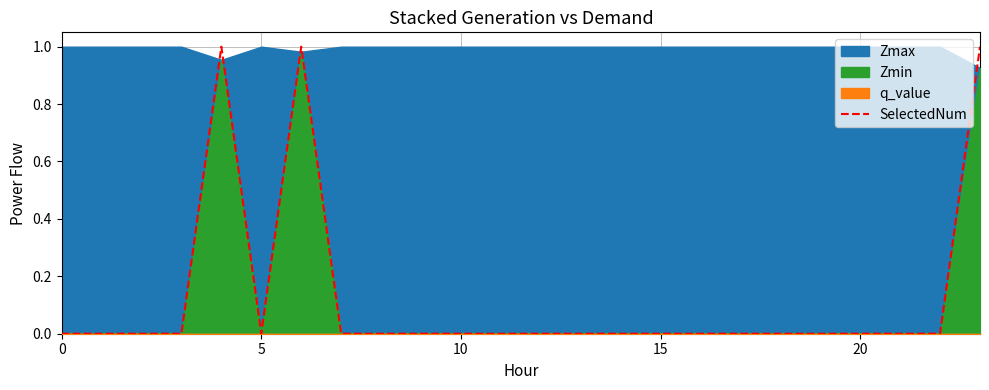

What is the maximum value shown in the chart?

1